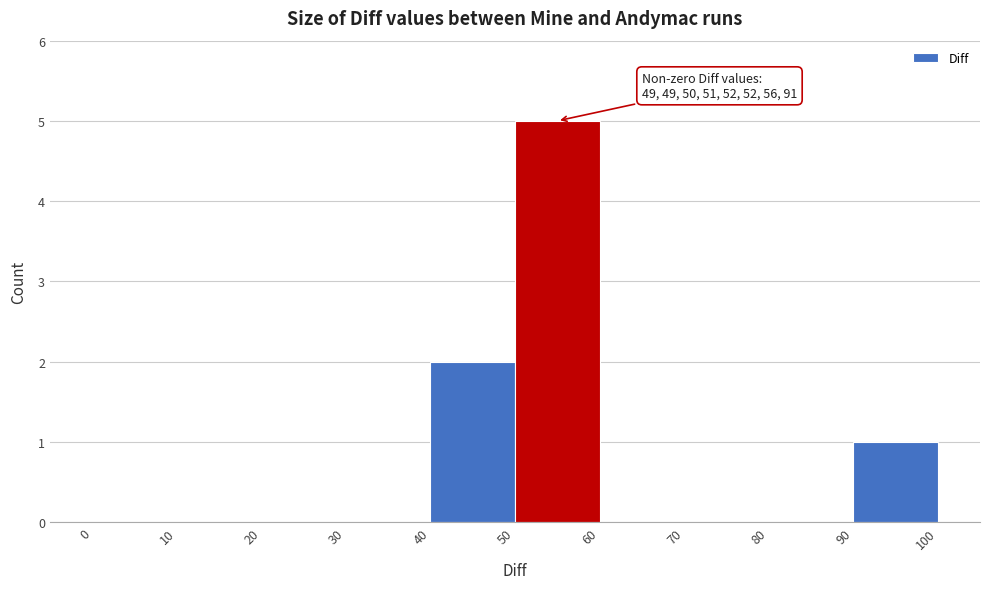

Over which range of the x-axis is the bar tallest?

50 to 60